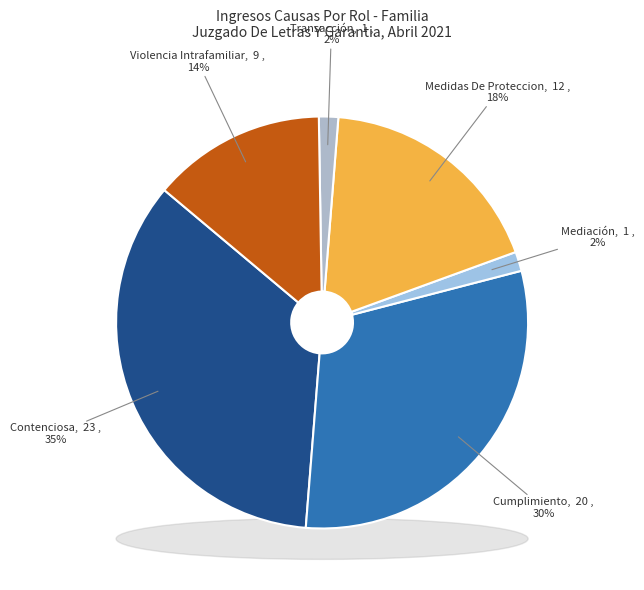

How much of the chart is everything except Cumplimiento?

69.7%